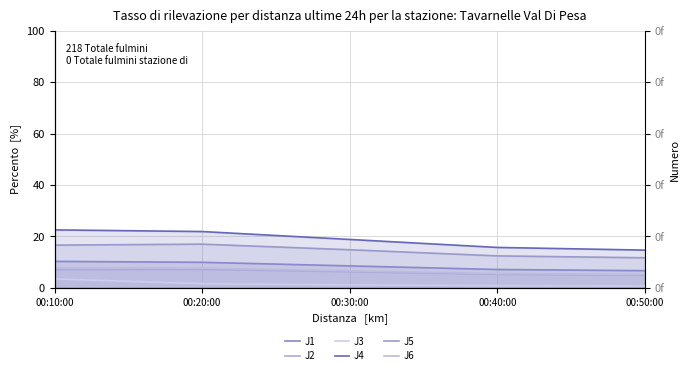

Rank the series by their maximum value, from highest to lowest.

J4, J5, J1, J6, J2, J3